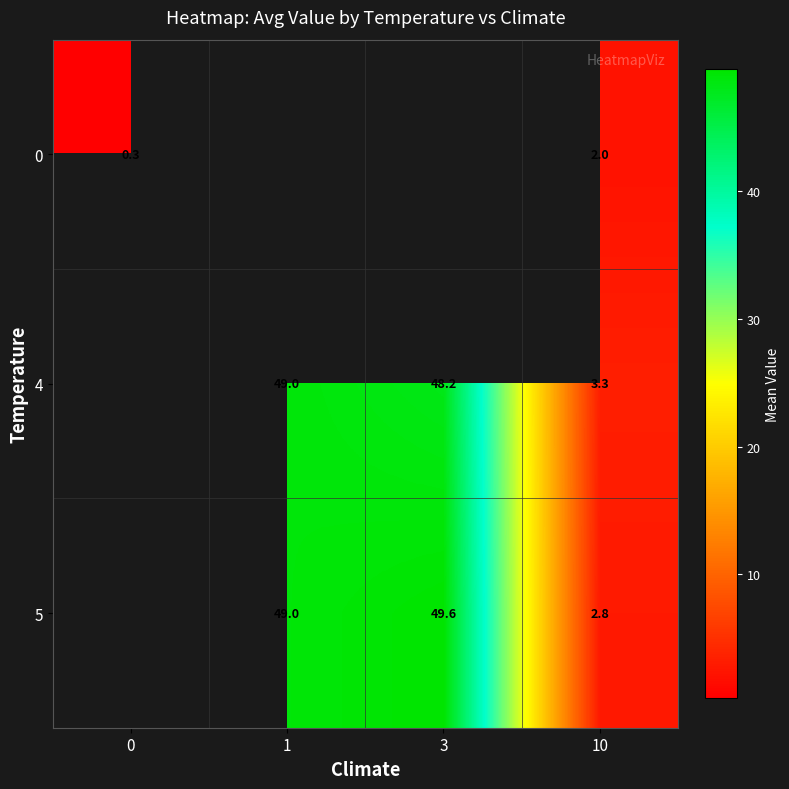

The value of 0 at 10 is 1.1. True or false?

False